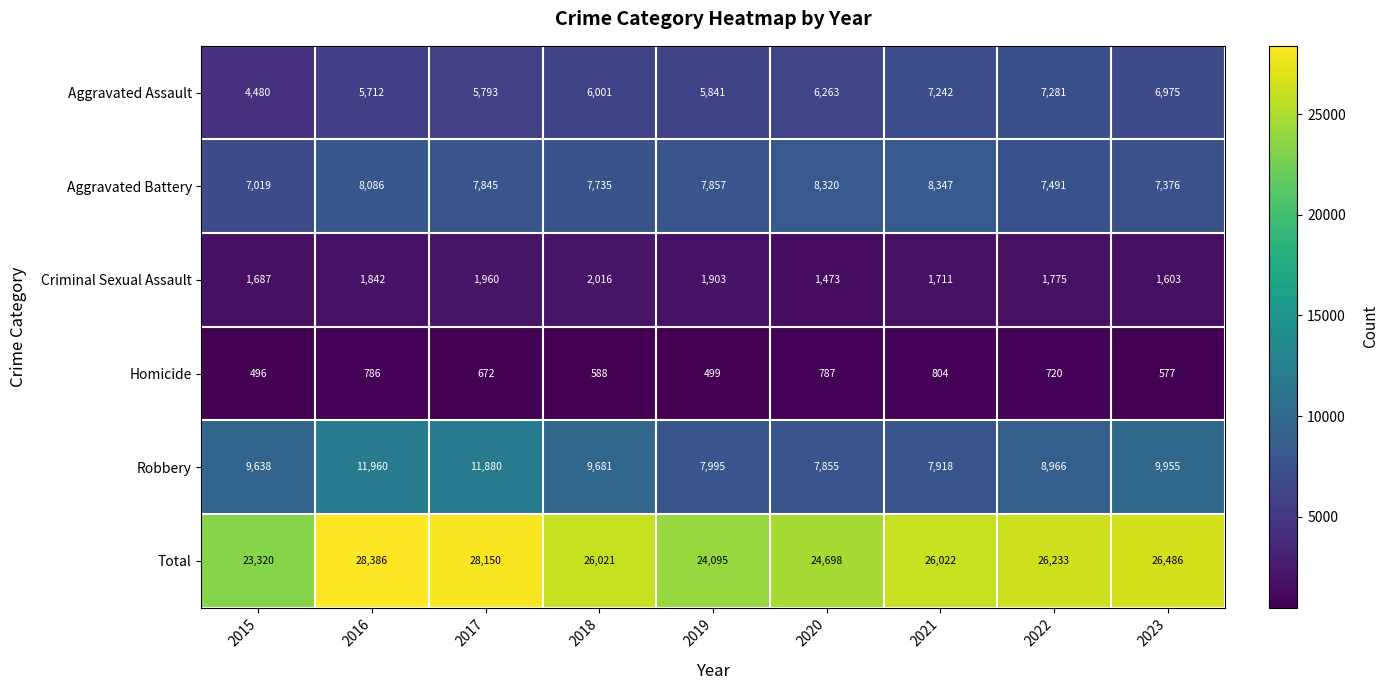

True or false: Robbery has a value of 2632 at 2020.

False